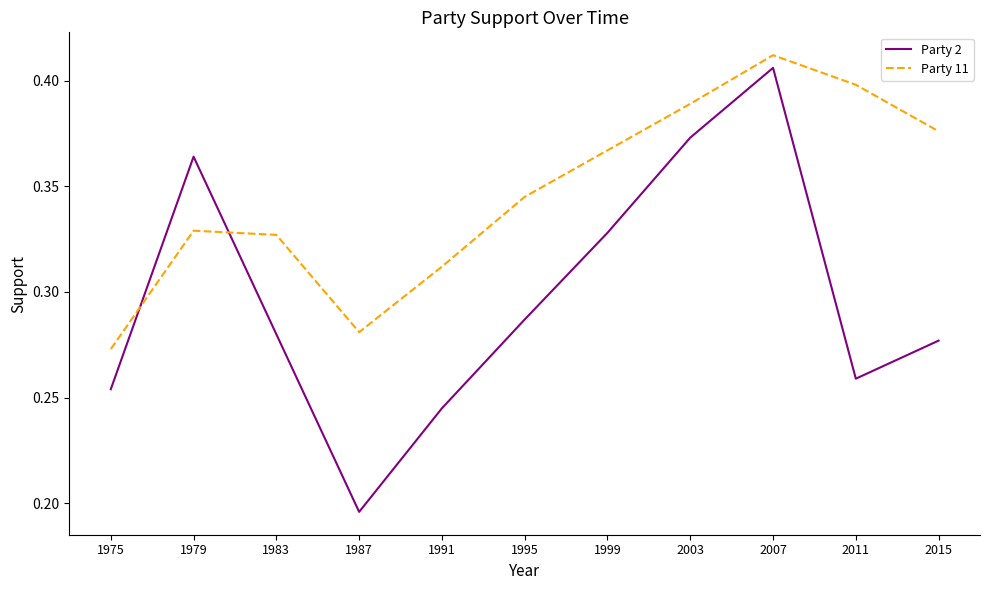

Where is the first local minimum for Party 2?

1987